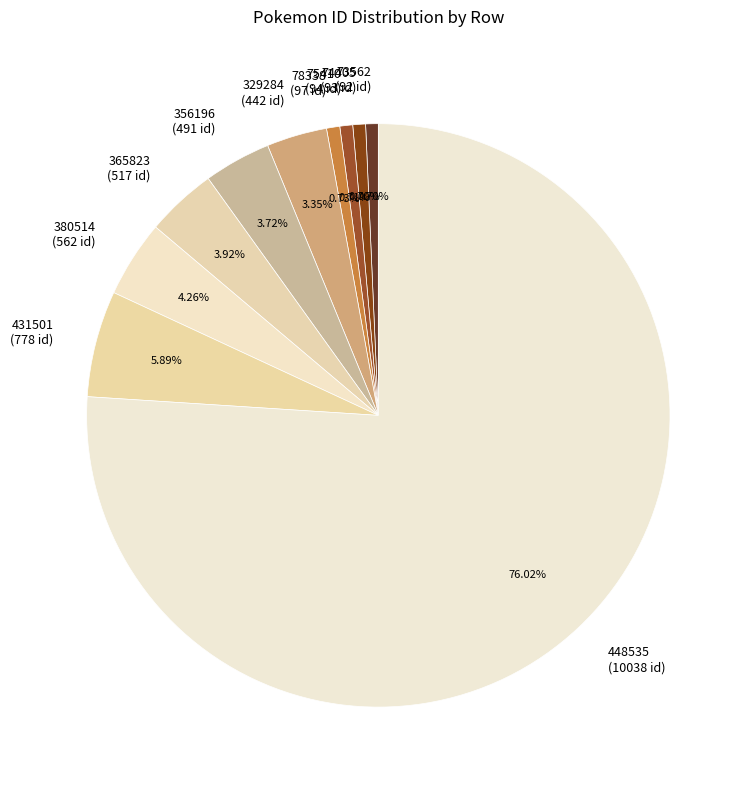

To the nearest percent, what is the average slice percentage?

10%